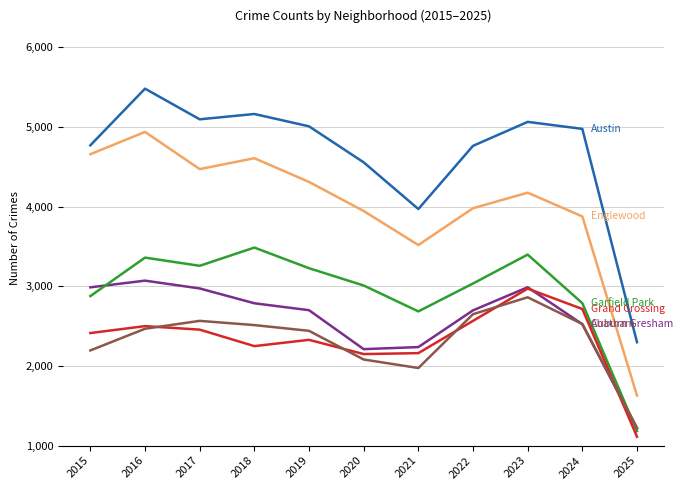

Which category has the lowest value across all series?

2025